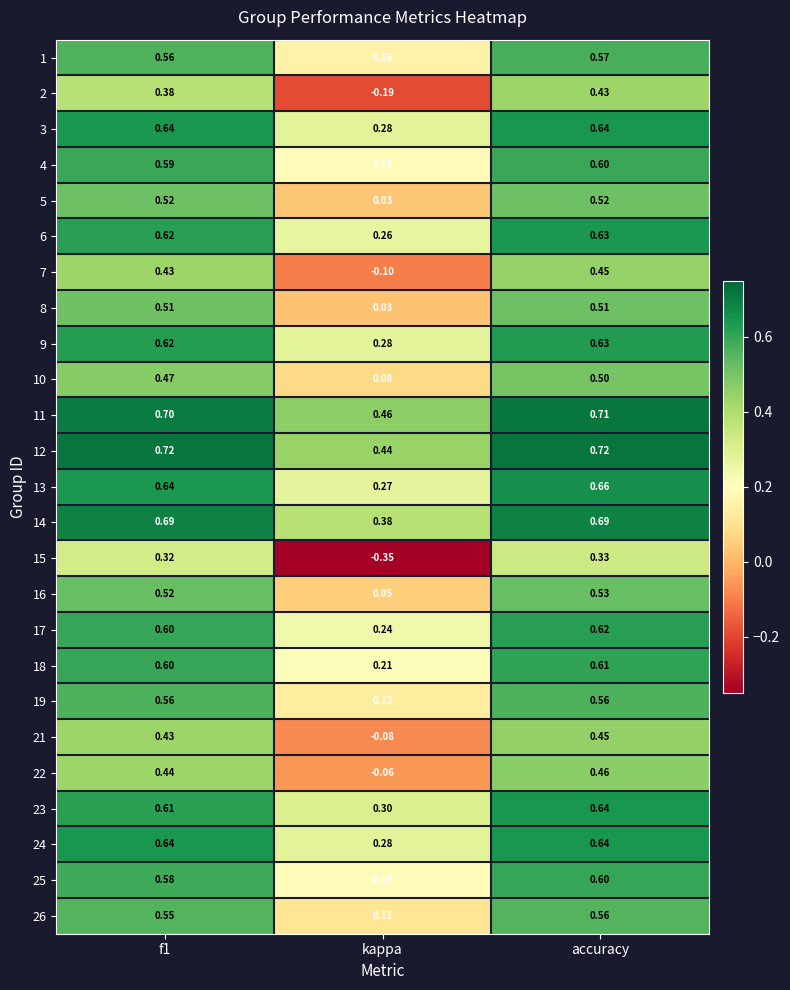

At which label is 7 closest to 0?

kappa